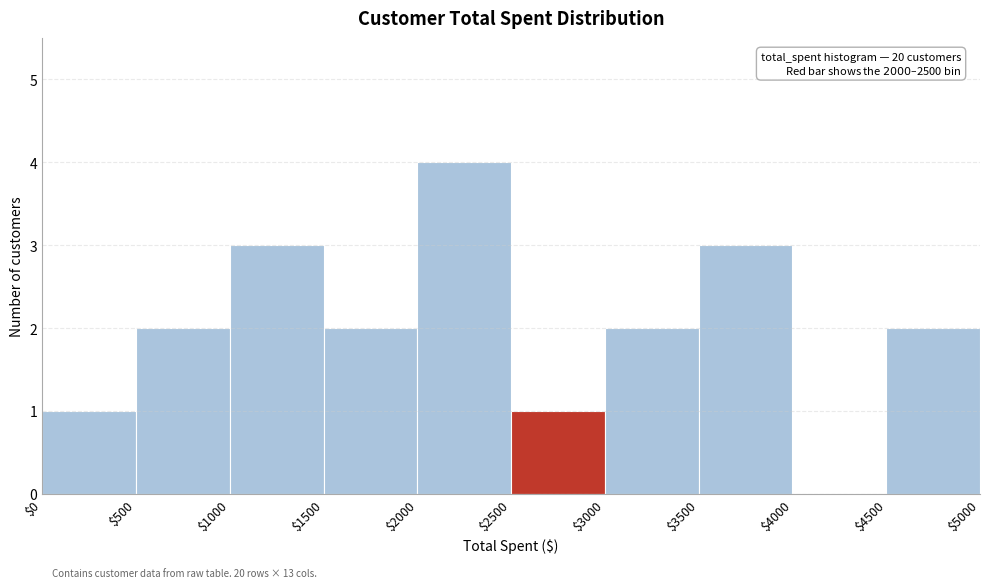

Over which range of the x-axis is the bar tallest?

$2000 to $2500